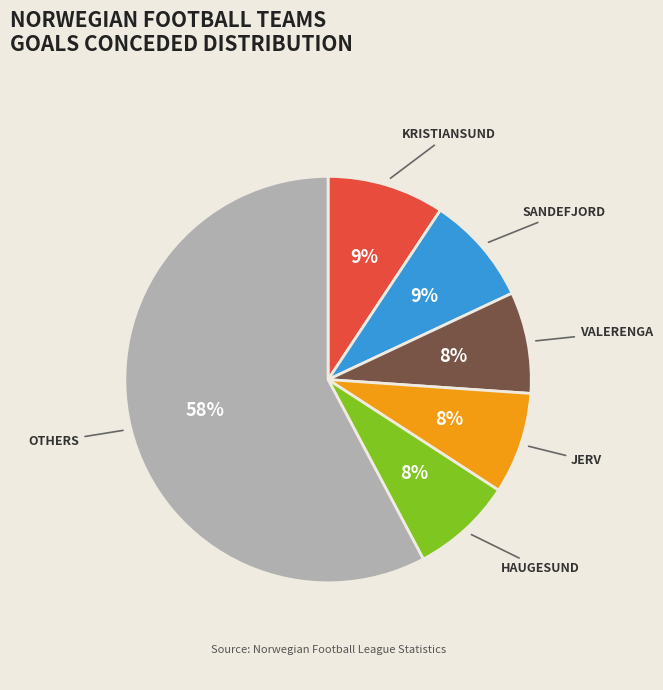

Count the number of slices in the pie.

6